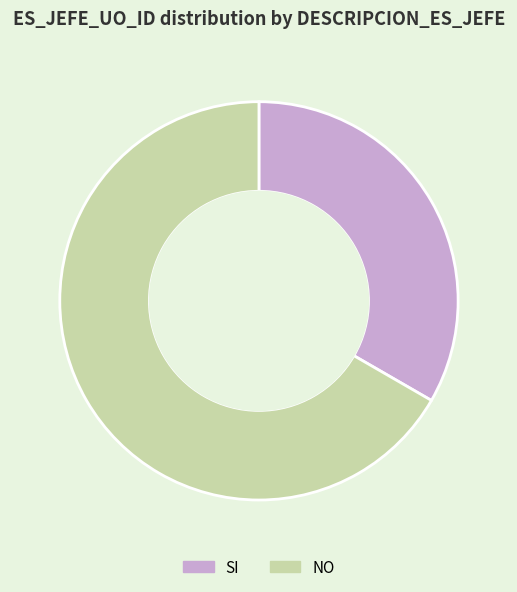

Is NO the majority of the pie?

Yes